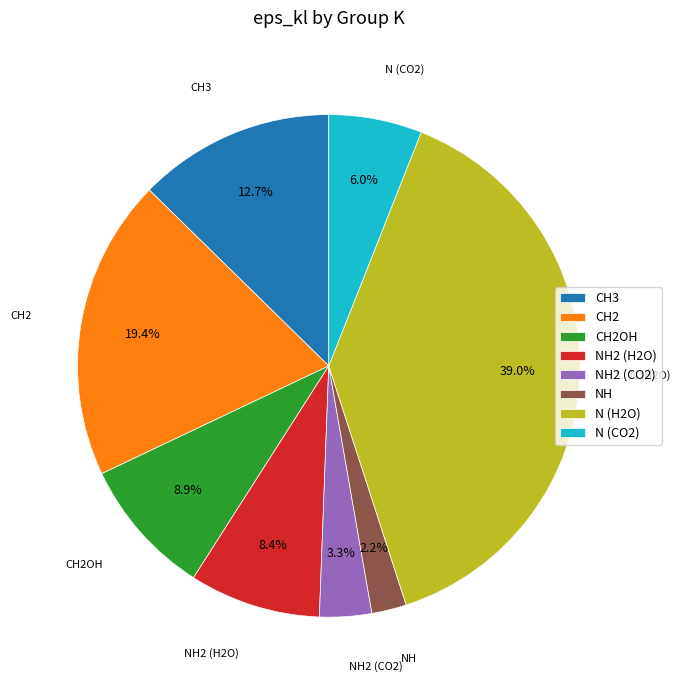

To the nearest percent, what portion does NH2 (H2O) represent?

8%